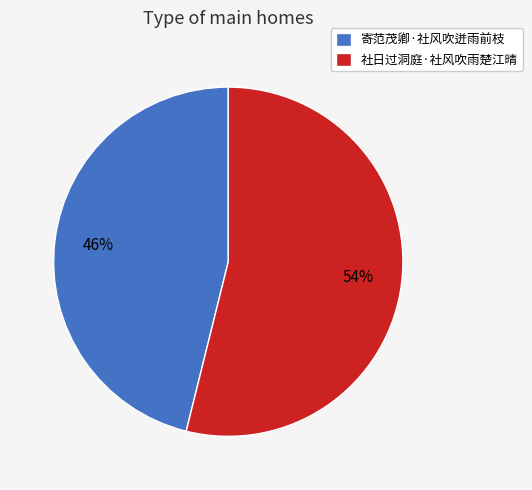

Which slice represents more than half of the pie?

社日过洞庭·社风吹雨楚江晴